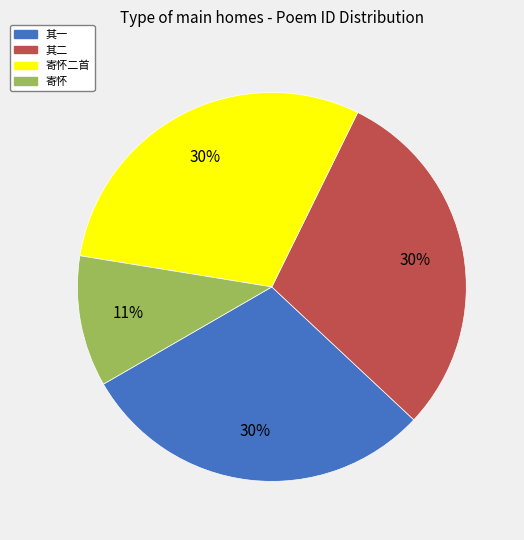

The 其一 slice represents 44% of the pie. True or false?

False